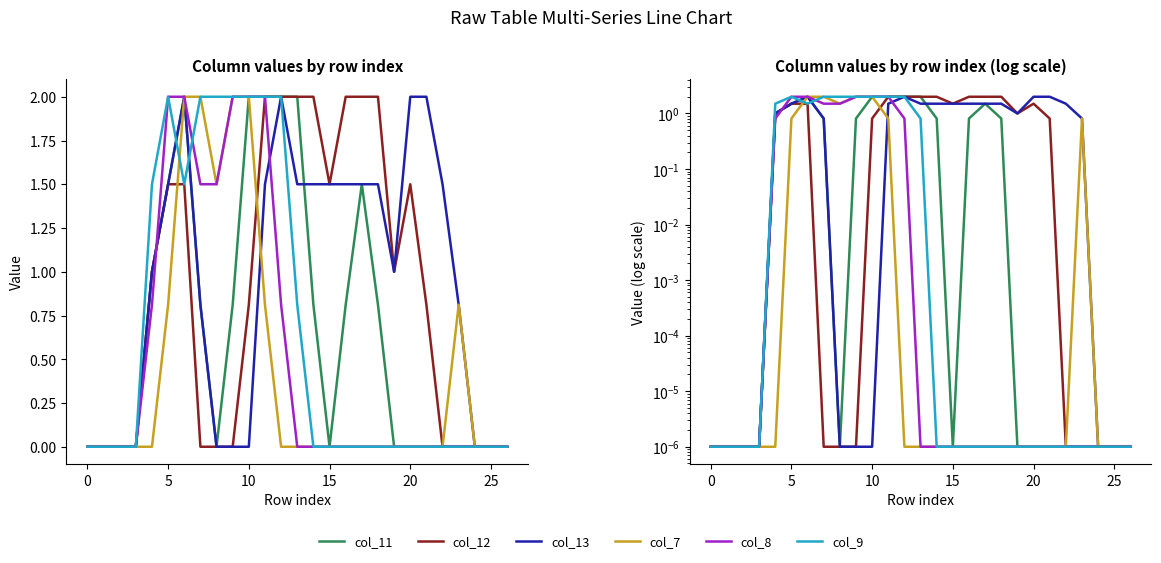

What are all the series names shown in the legend?

col_11, col_12, col_13, col_7, col_8, col_9